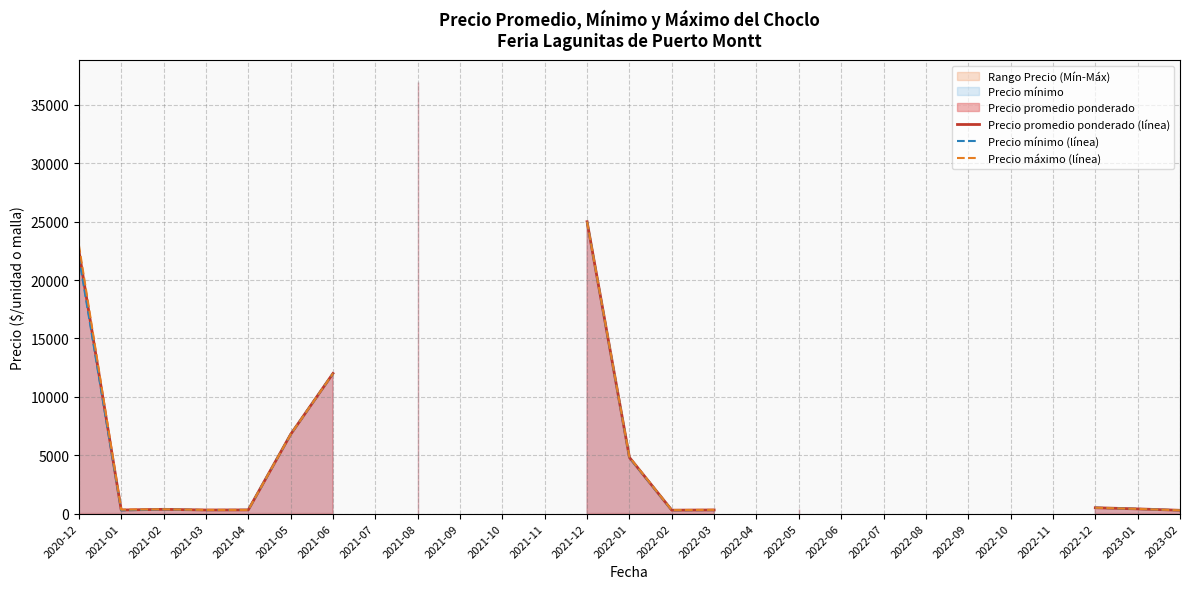

What is the total value across all series at 2022-02?

872.5